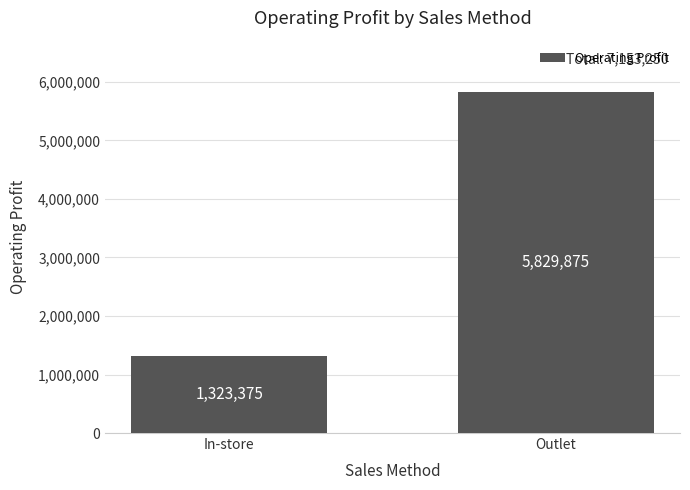

Between Outlet and In-store, which is larger?

Outlet